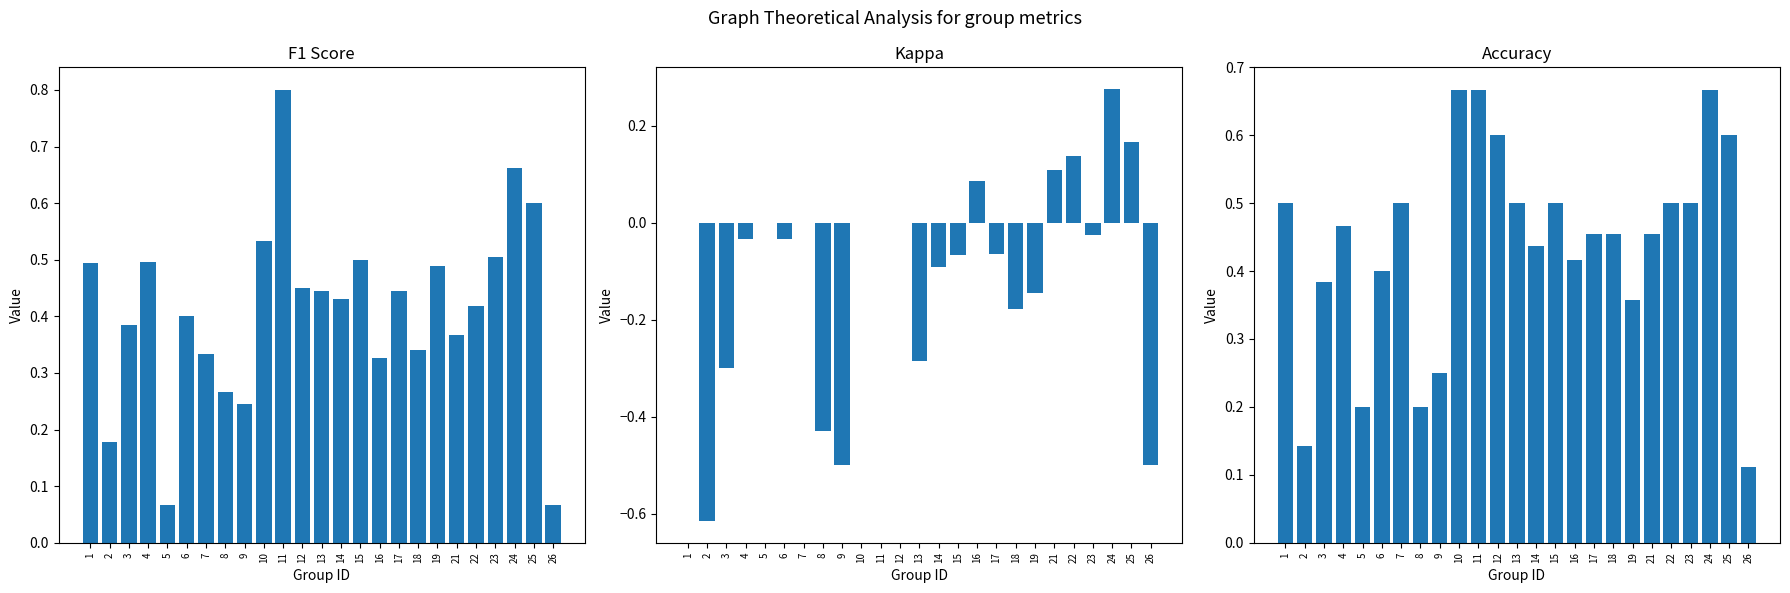

What is the difference between the kappa values at 23 and 16?

0.1